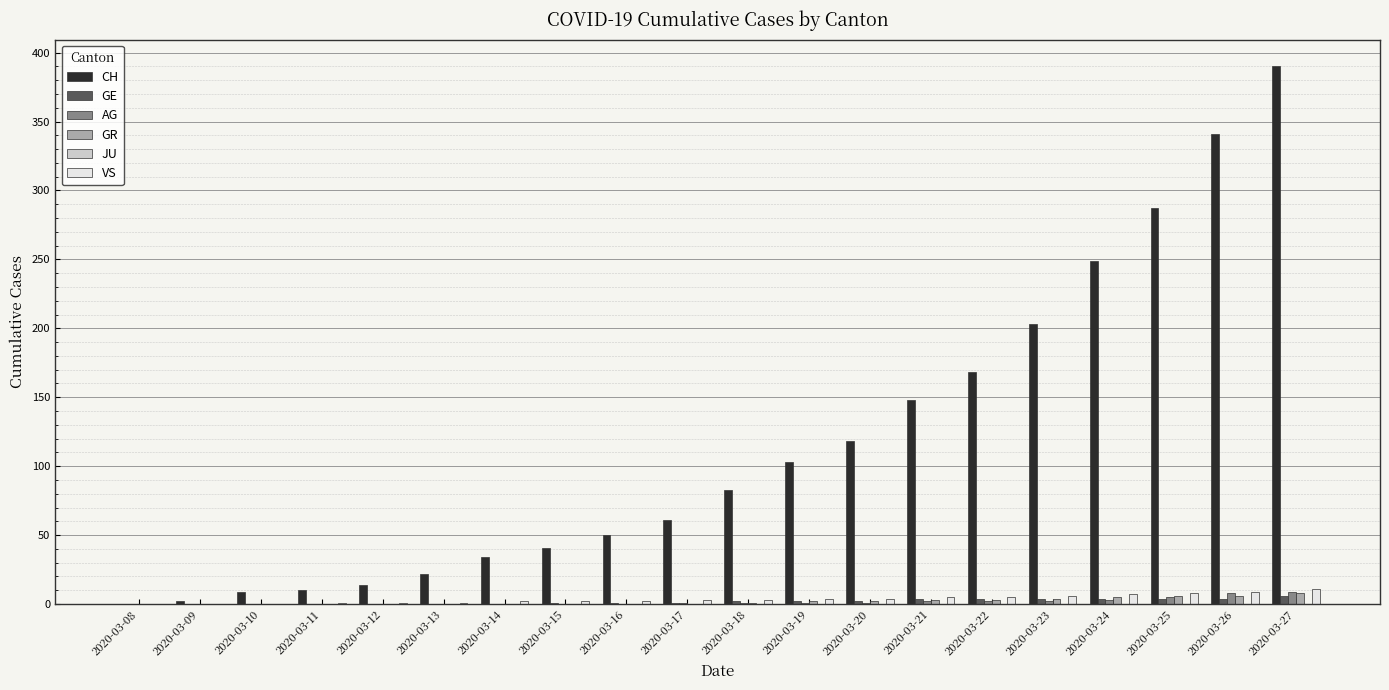

What is the average value of the AG series?

2